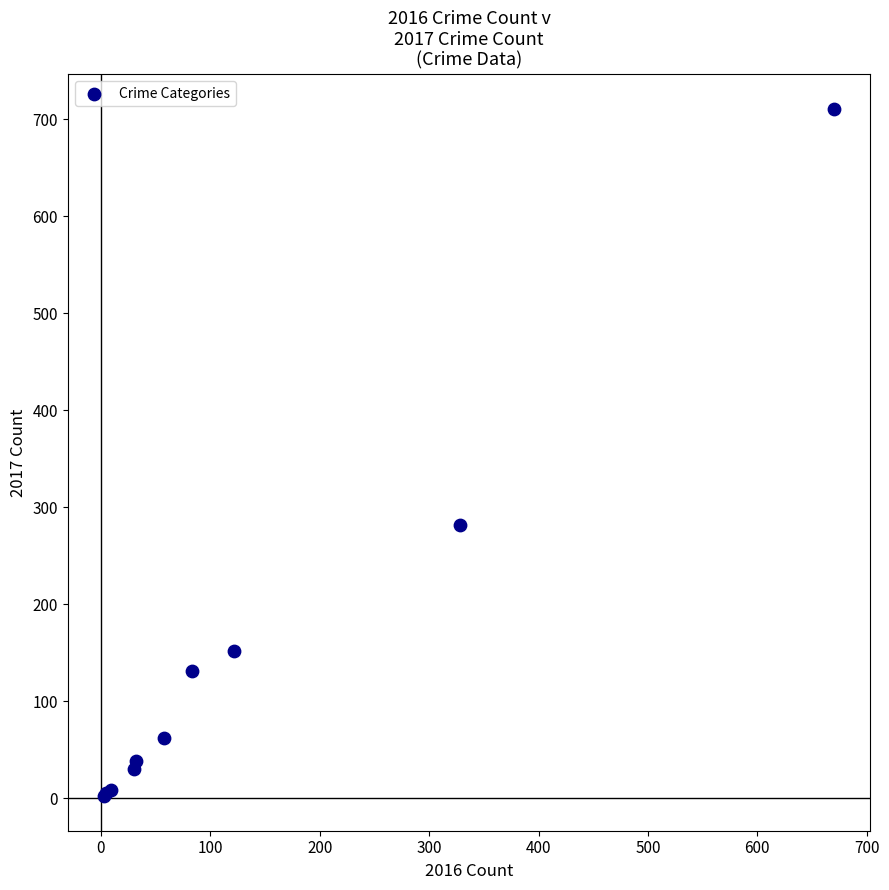

What Y value in the scatter plot is closest to 356?

282